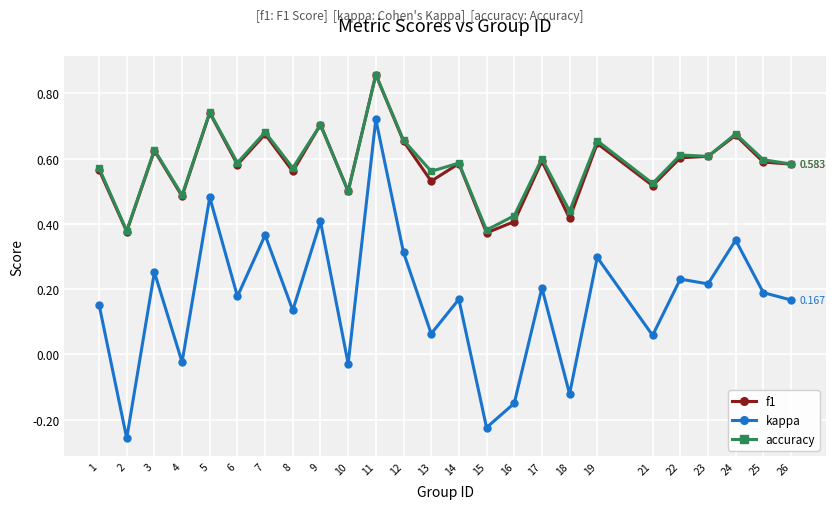

At which category is the sum across all series the highest?

11